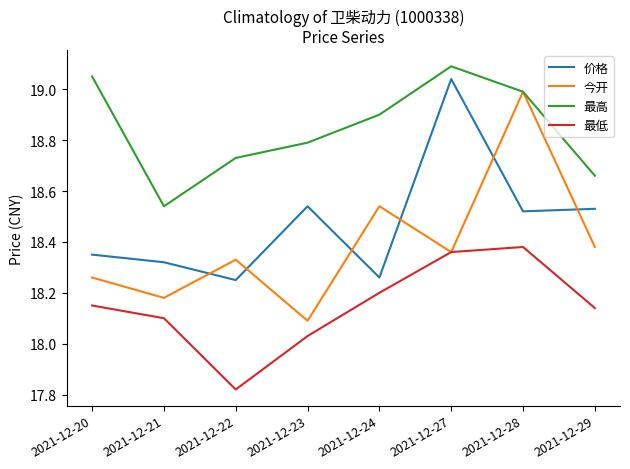

Which series has the largest total across all categories?

最高